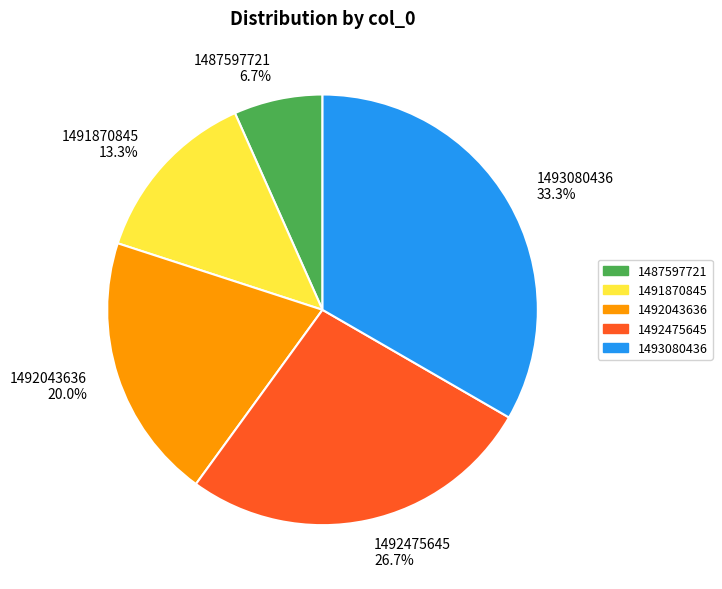

To the nearest percent, what percentage of the pie is 1492475645?

27%